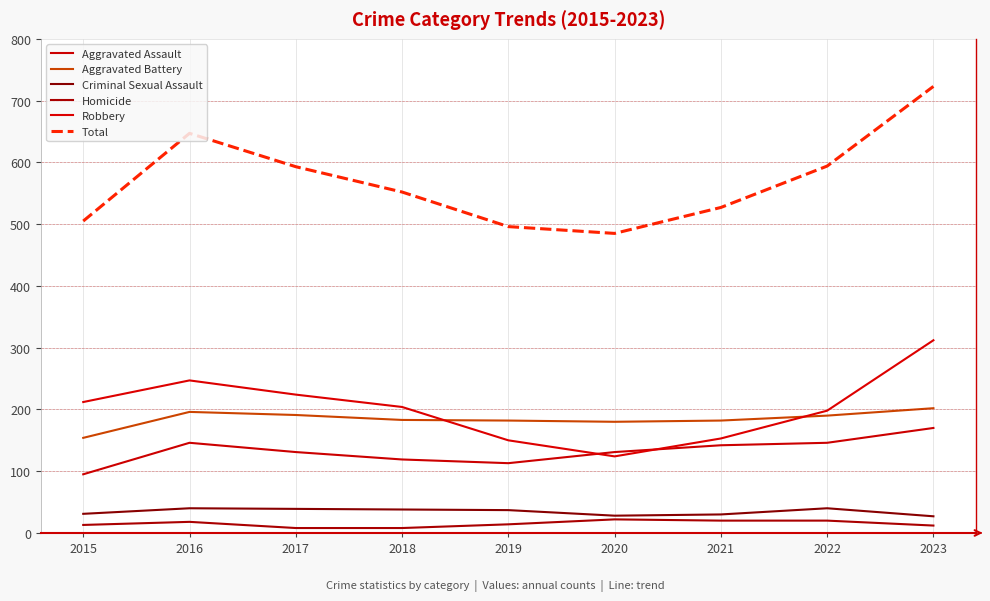

How many lines are shown in the chart?

6